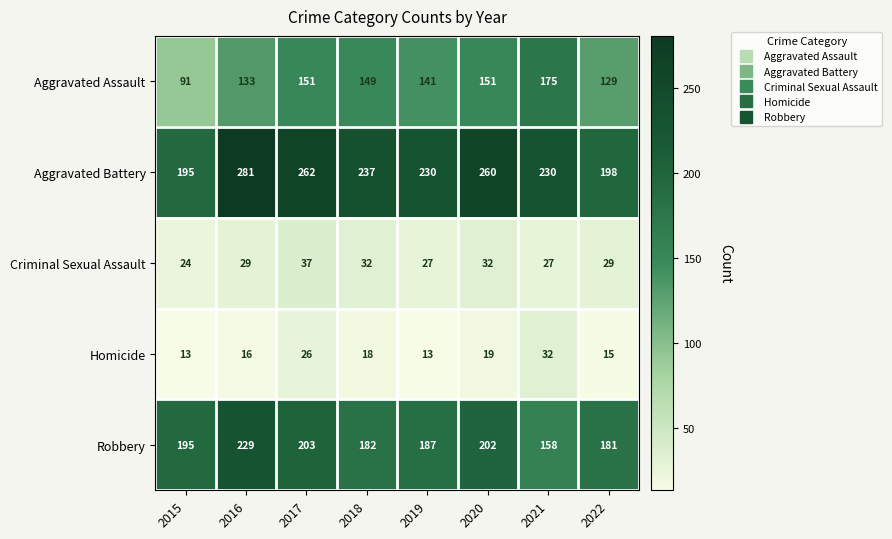

The Homicide series shows 11 at 2018. True or false?

False